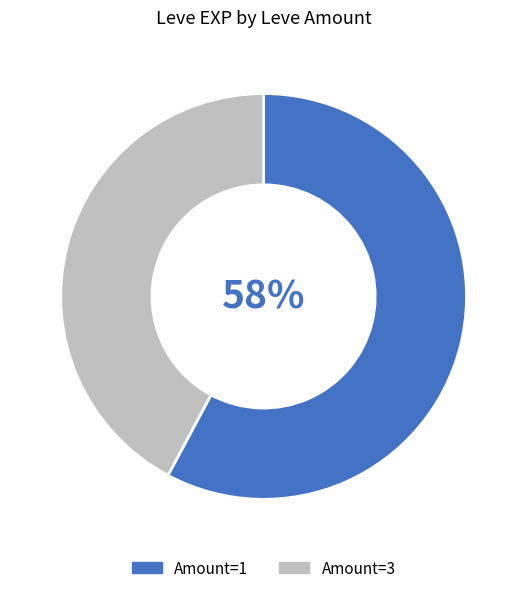

What percentage is the Amount=1 slice, to the nearest percent?

58%